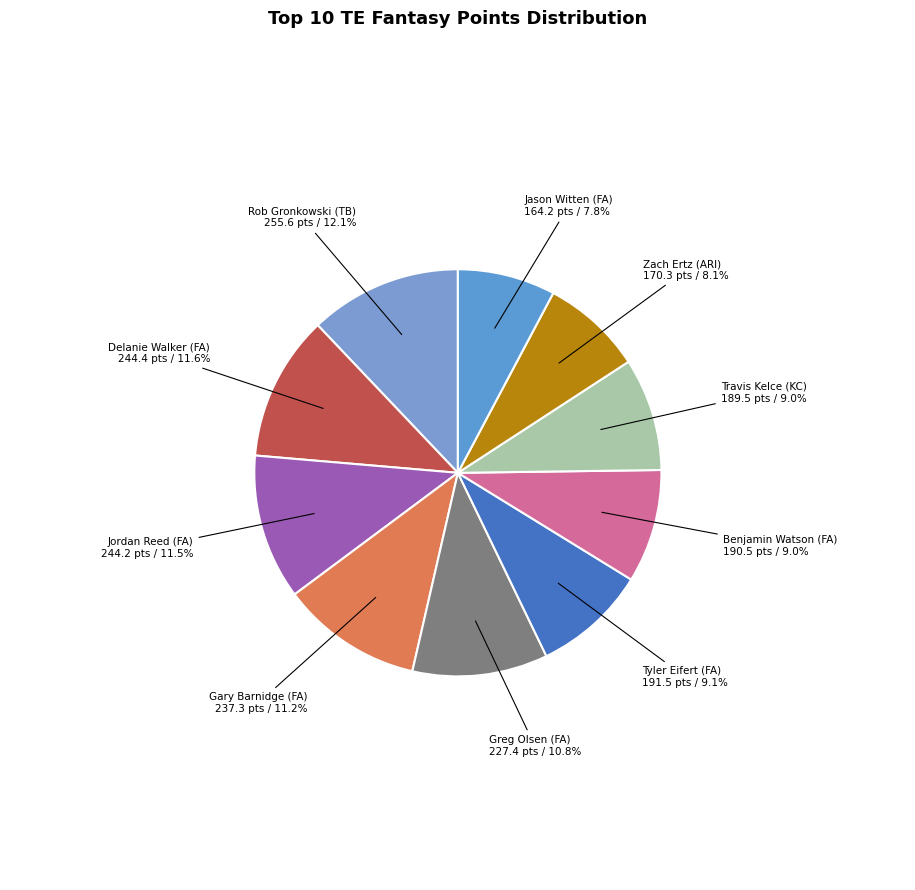

Does Rob Gronkowski (TB) represent more than half of the total?

No